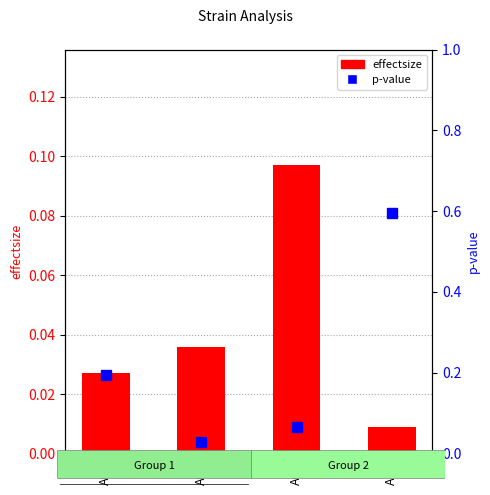

What is the greatest value displayed?

0.6